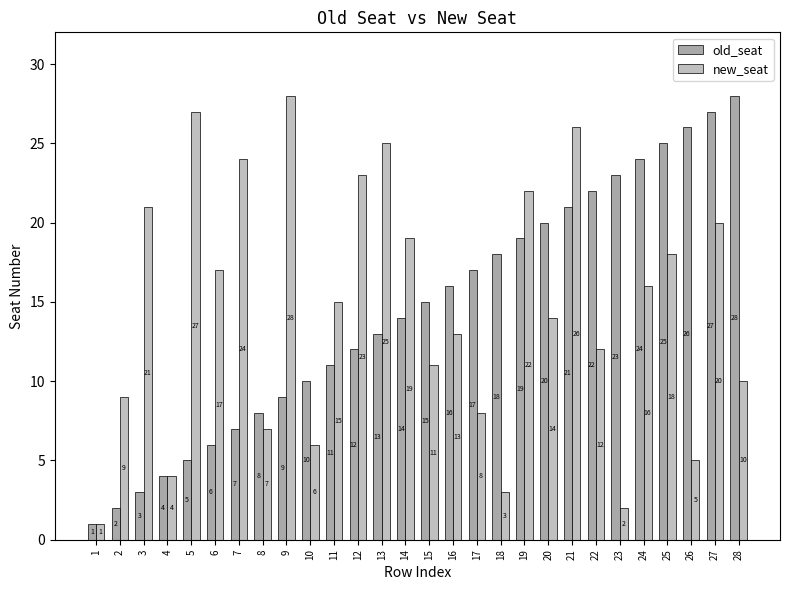

What is the average value of the old_seat series?

14